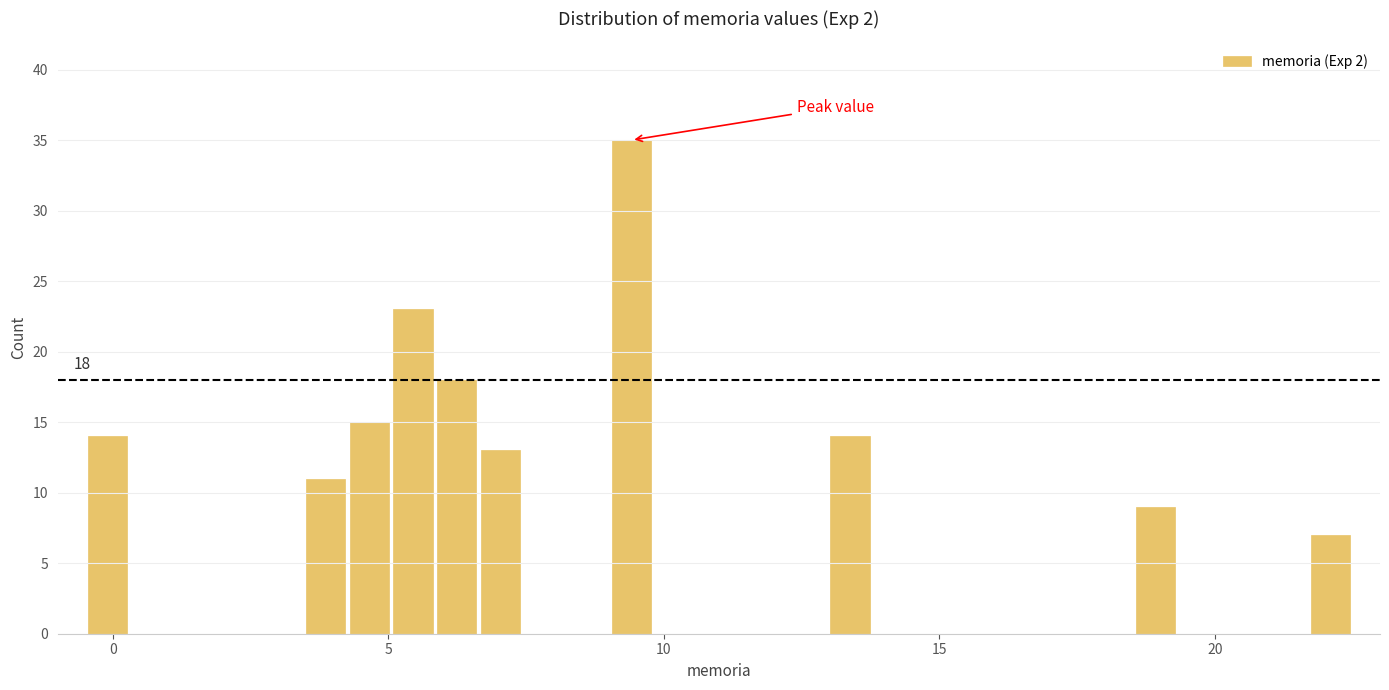

Read against the x-axis, roughly where is the centre of the tallest bar?

9.5